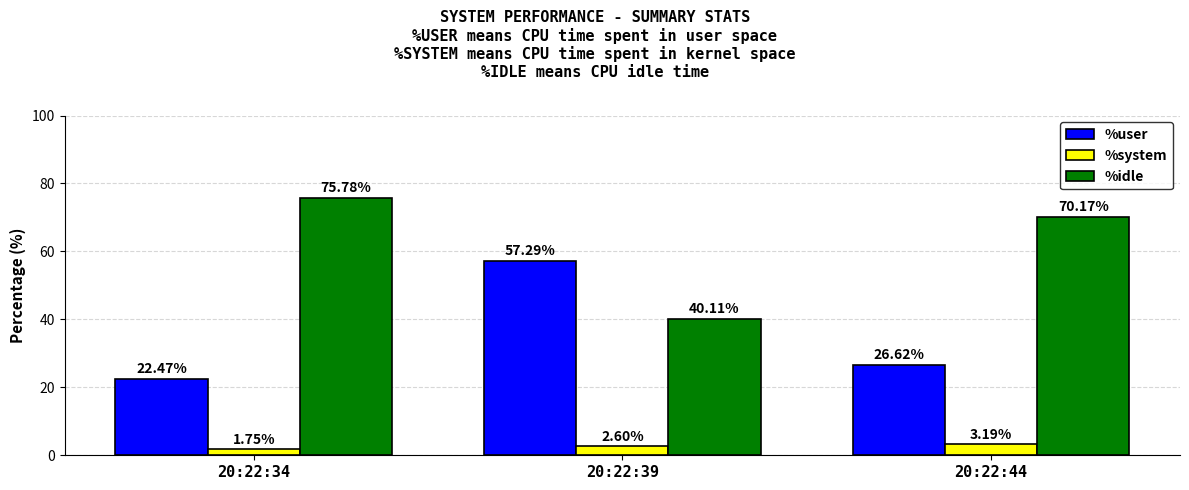

Between 20:22:34 and 20:22:44, which series saw the biggest shift?

%idle